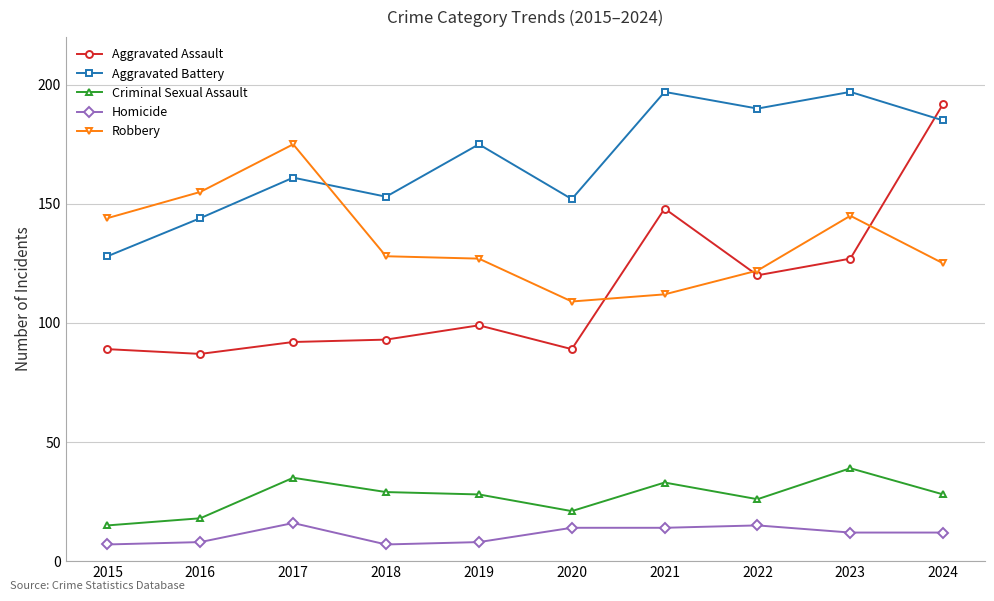

True or false: Robbery has a value of 127 at 2019.

True